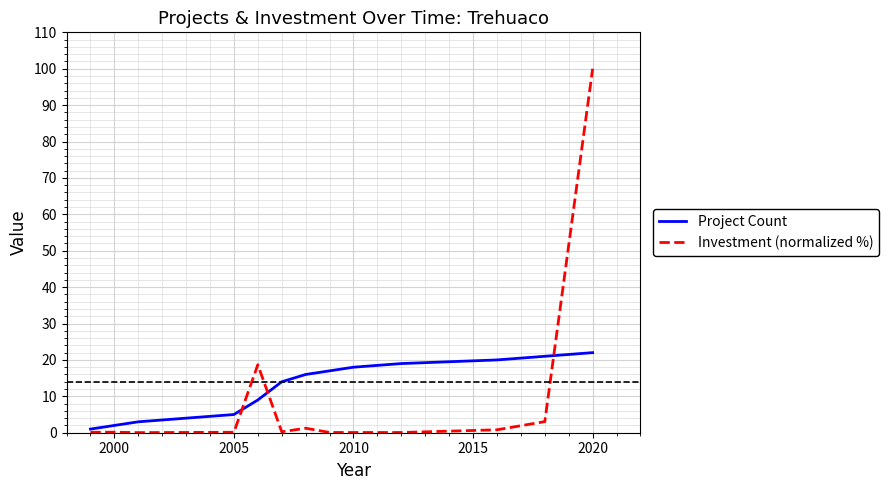

Is this an area chart (filled region under the line)?

No